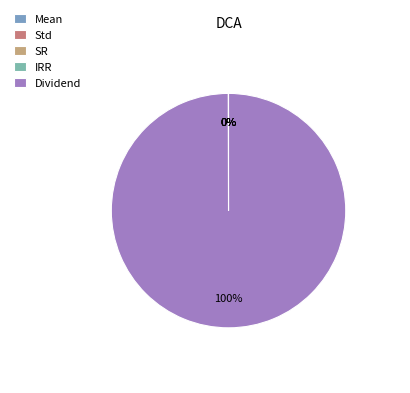

Which category has the biggest portion of the pie?

Dividend